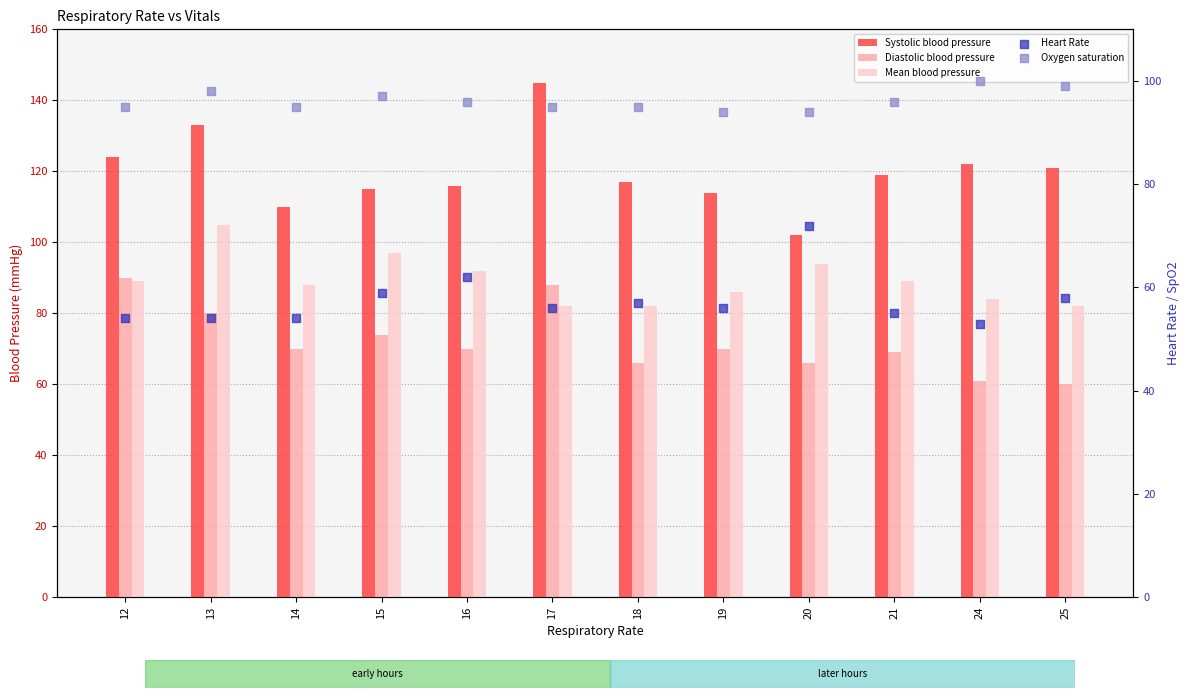

Which series contains the lowest Y value?

Heart Rate